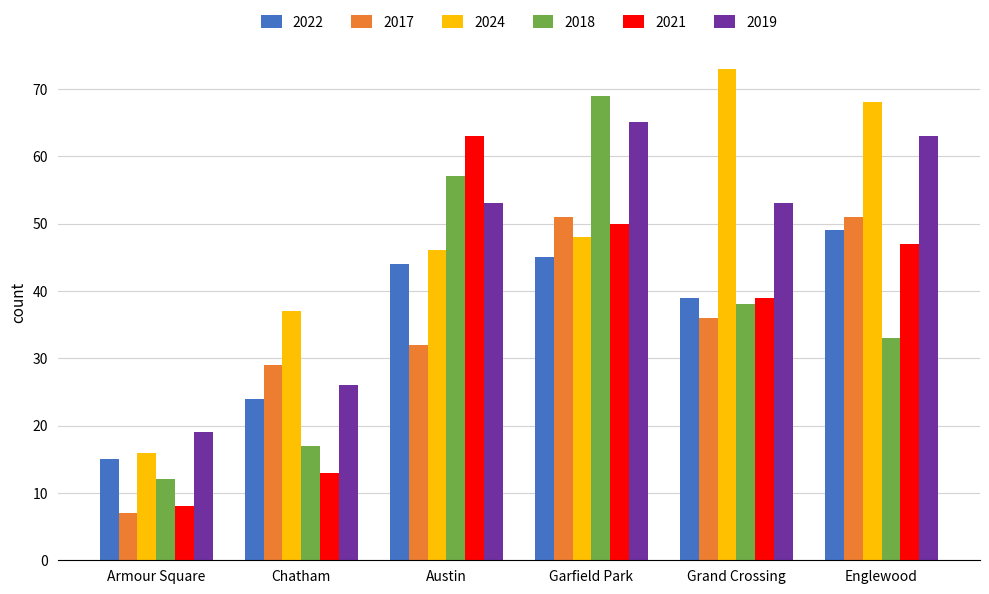

What is the label of the 6th bar from the left?

Englewood